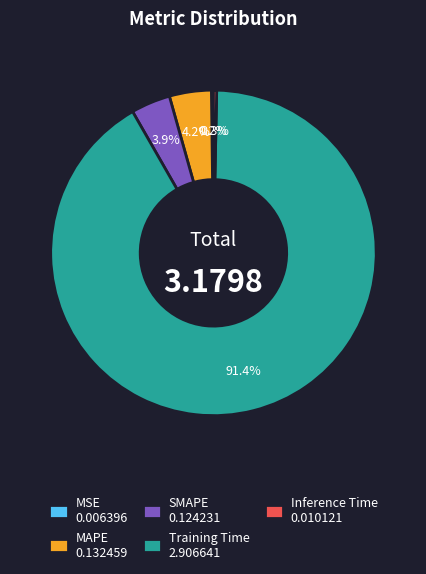

What is the majority slice?

Training Time